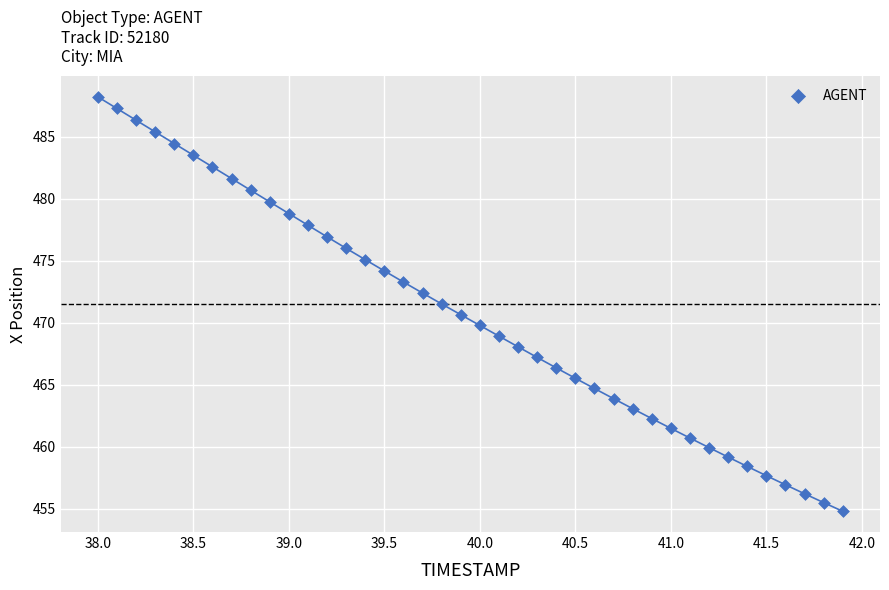

What is the range of Y values (max minus min)?

33.5